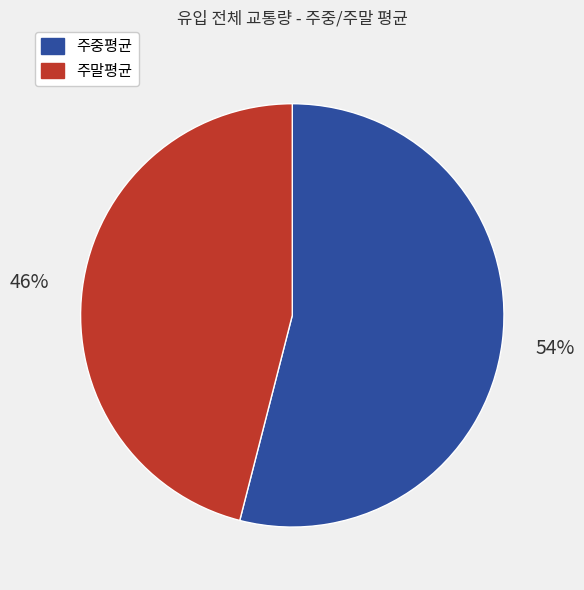

The 주말평균 slice represents 38% of the pie. True or false?

False